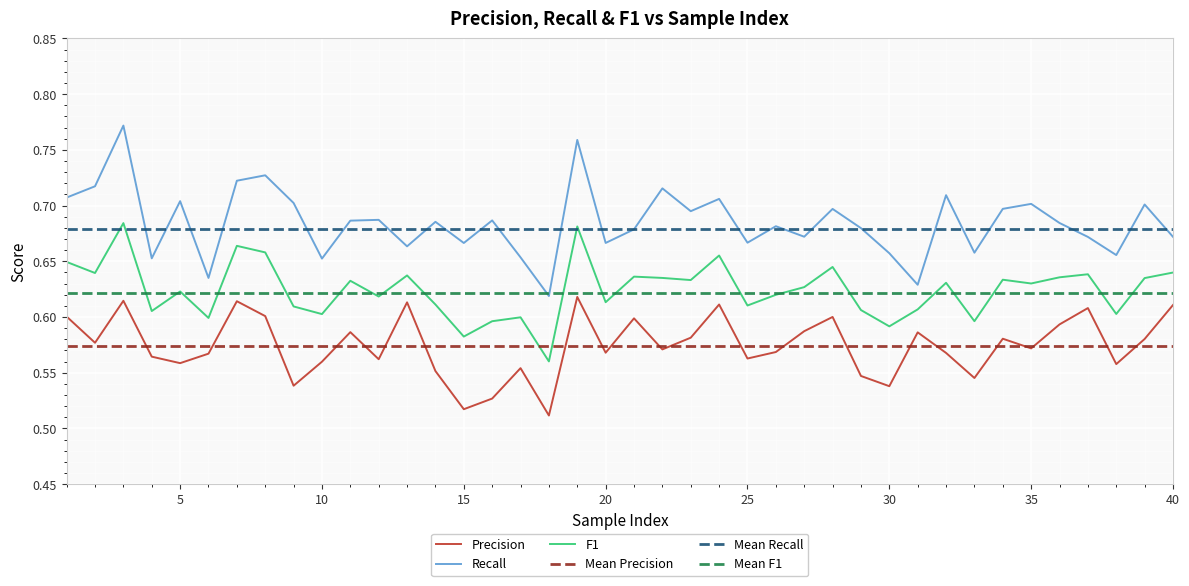

Does the chart display data point markers on the line(s)?

No